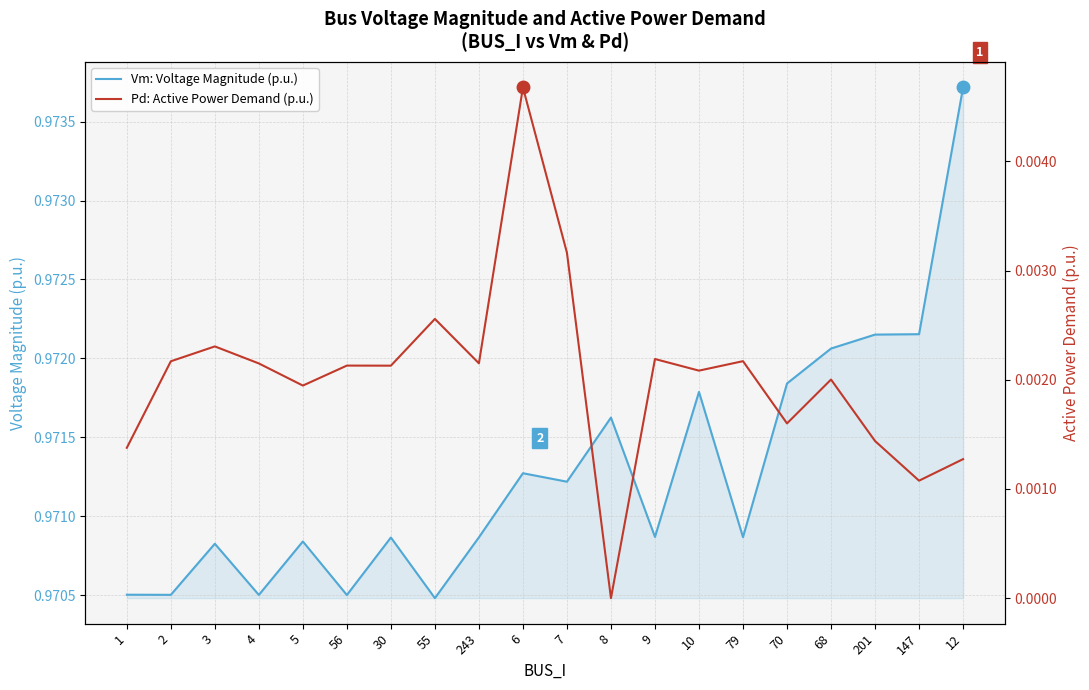

In Pd: Active Power Demand (p.u.), how many points are higher than both neighbors (excluding endpoints)?

7